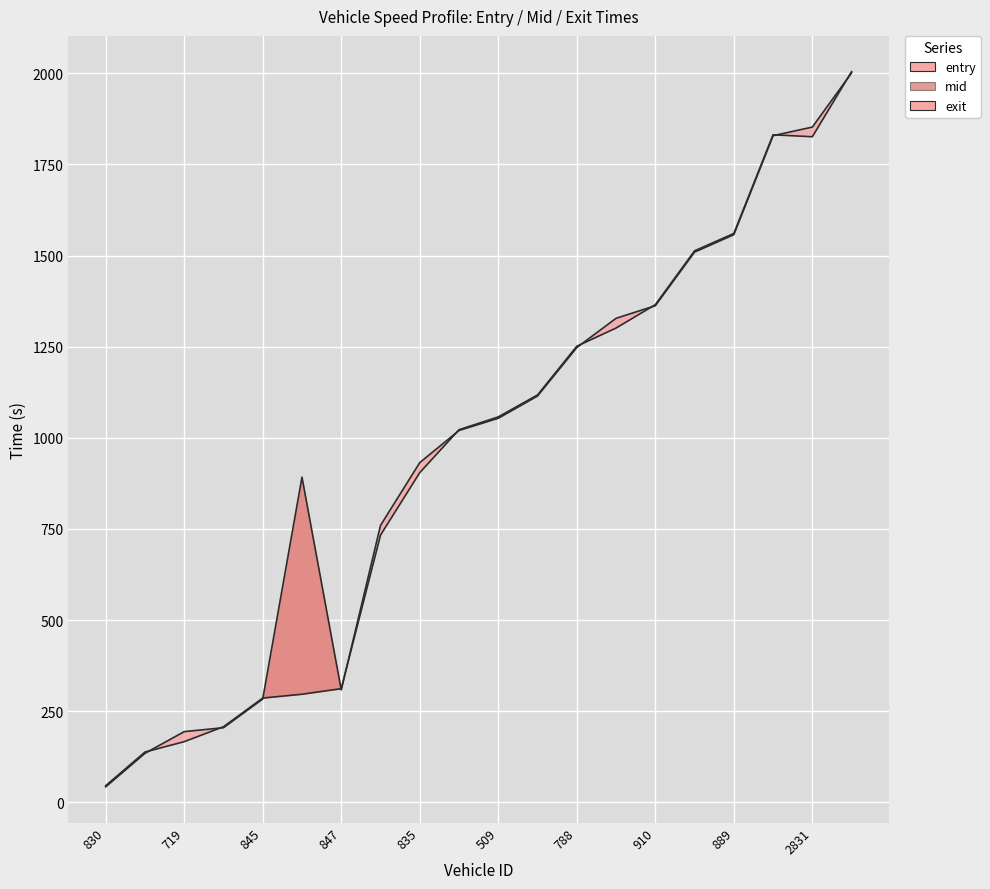

What is the difference between the second highest and minimum values in the mid series?

1810.0